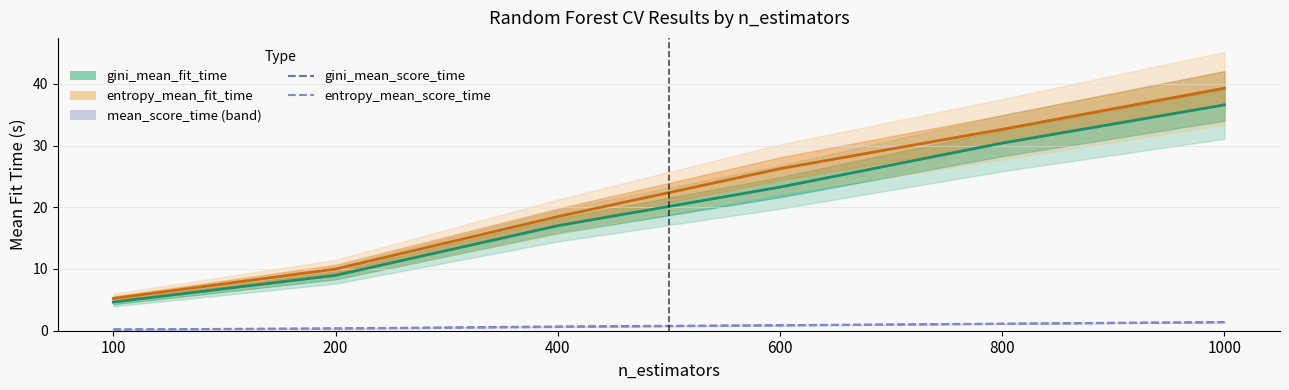

Reading left to right, list all the values displayed in this chart.

gini_mean_fit_time: 4.6	9.0	17.0	23.3	30.4	36.6
entropy_mean_fit_time: 5.2	10.0	18.5	26.2	32.6	39.3
gini_mean_score_time: 0.2	0.4	0.7	0.9	1.1	1.4
entropy_mean_score_time: 0.2	0.3	0.6	0.8	1.1	1.3